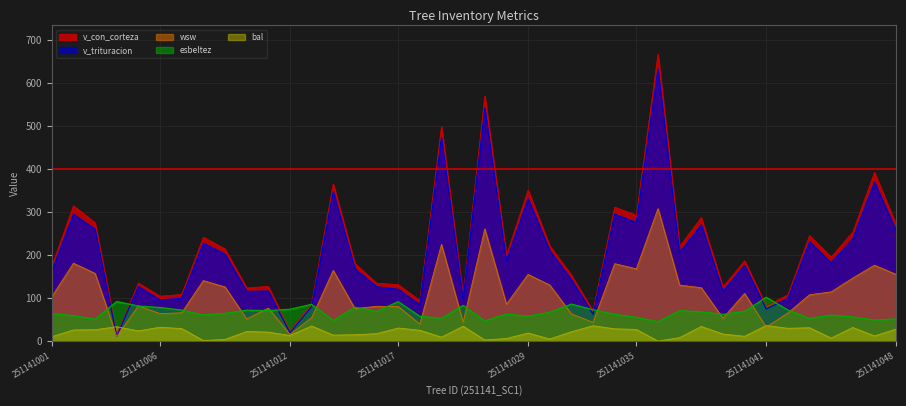

What is the maximum value shown in the chart?

666.8